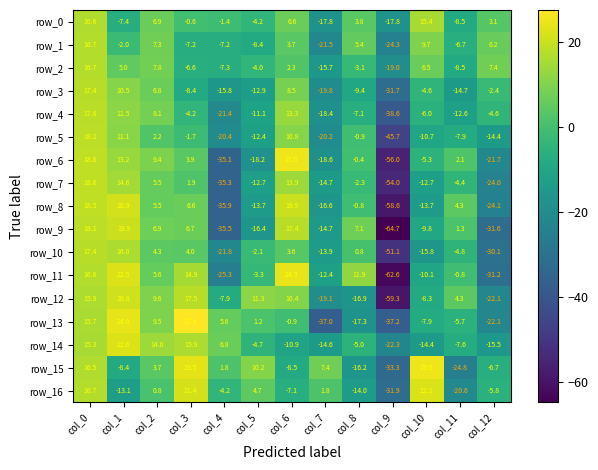

Which category has the highest value in the row_0 series?

col_0